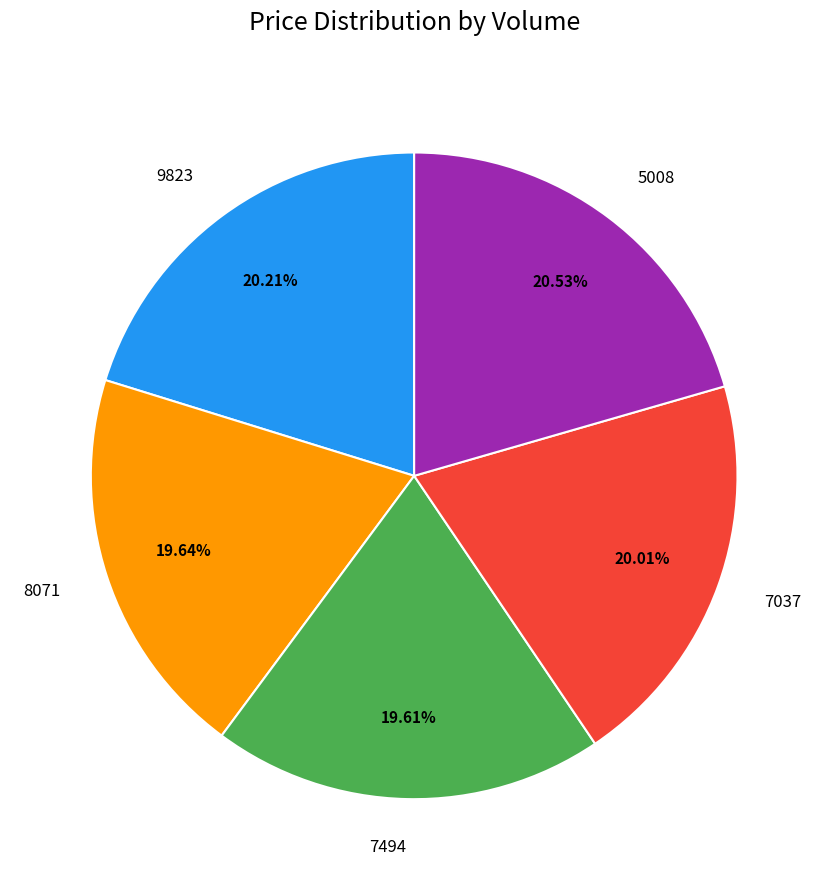

Approximately how many times larger is the value at 7037 compared to 9823?

1.0